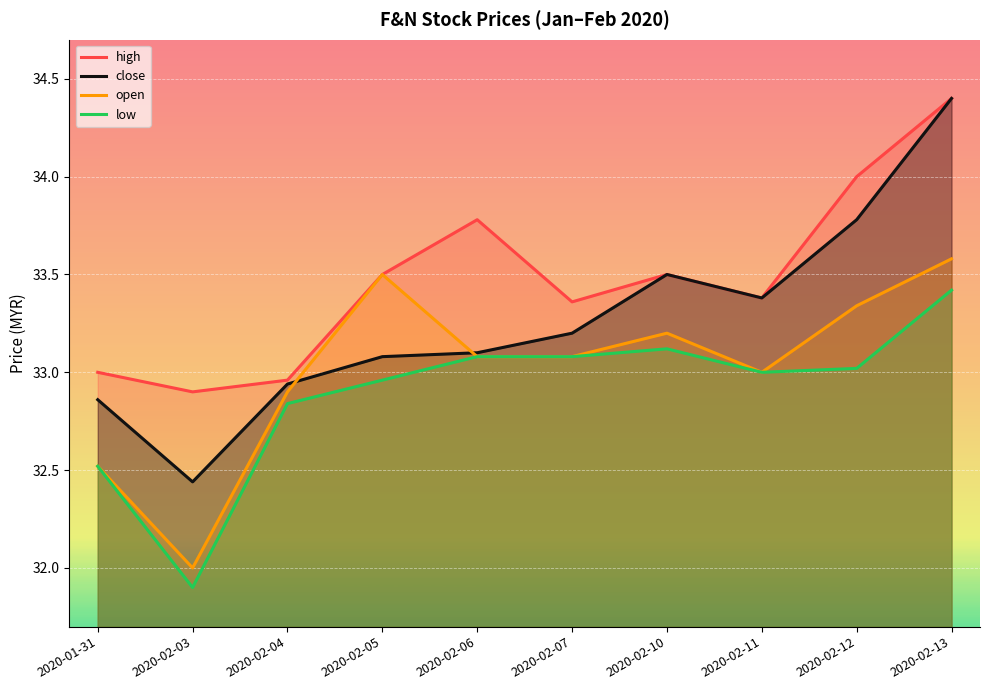

Count the number of data series in this chart.

4